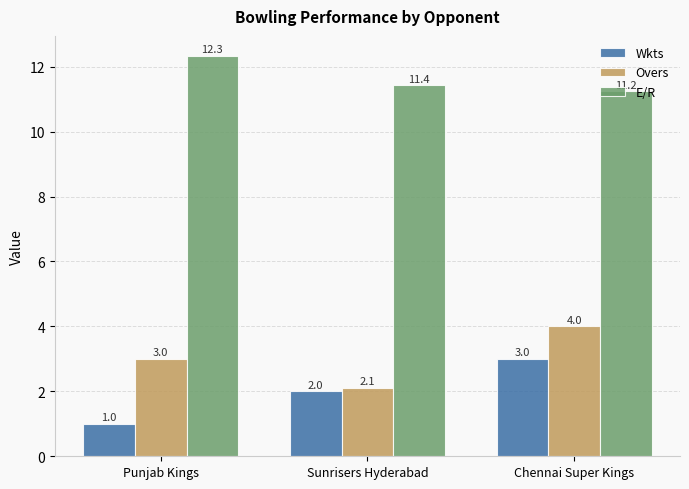

Which category has the lowest value in the Overs series?

Sunrisers Hyderabad